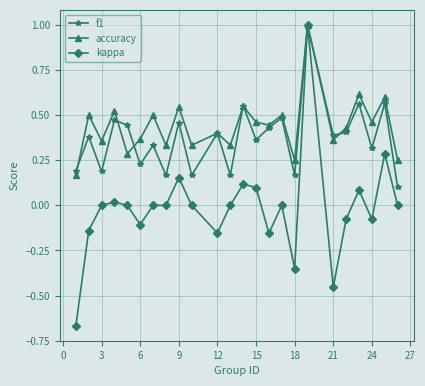

What is the highest value of the accuracy series?

1.0